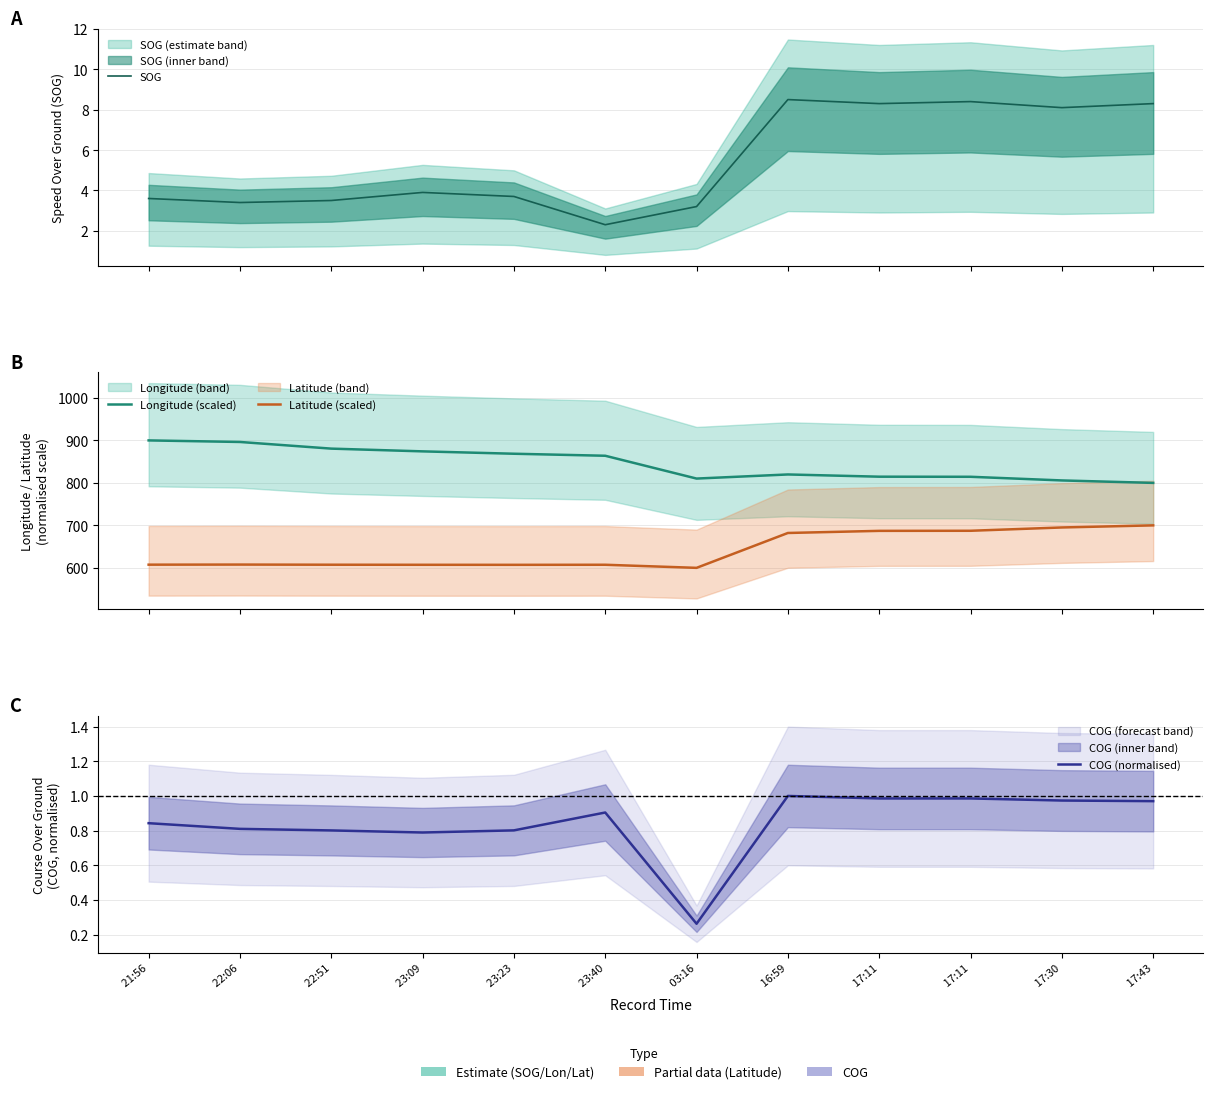

True or false: Latitude (scaled) and SOG intersect in this chart.

False